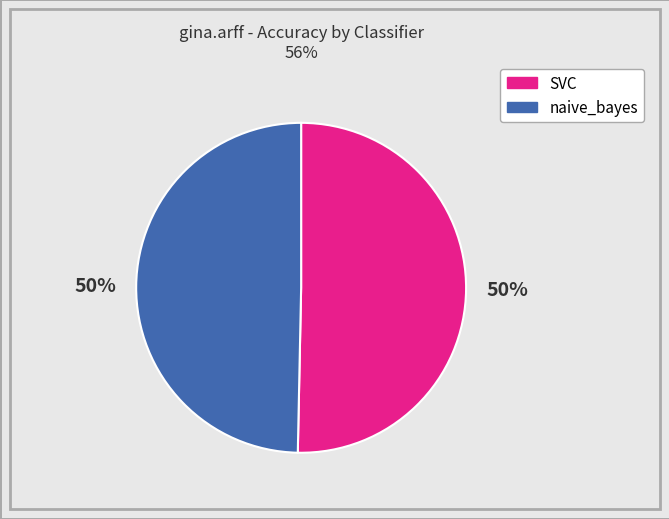

To the nearest percent, what percentage of the pie is naive_bayes?

50%